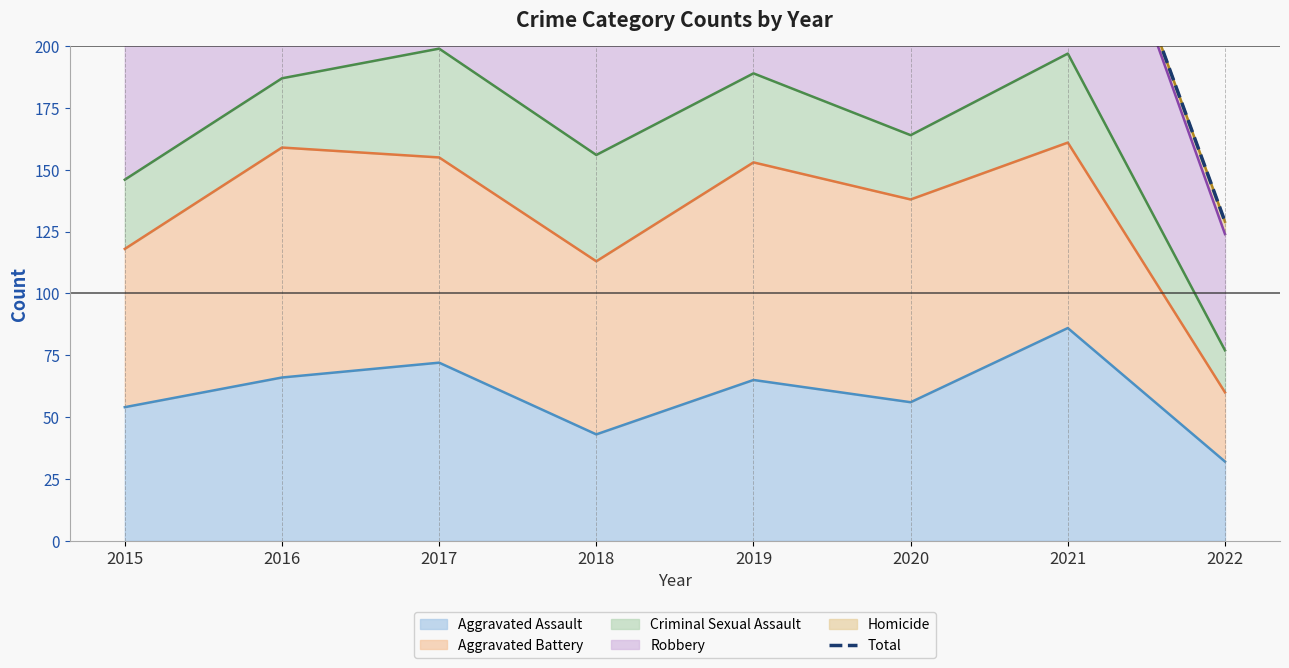

Reading left to right, transcribe all the data shown in this chart.

2015=276	2016=340	2017=309	2018=265	2019=264	2020=272	2021=304	2022=129